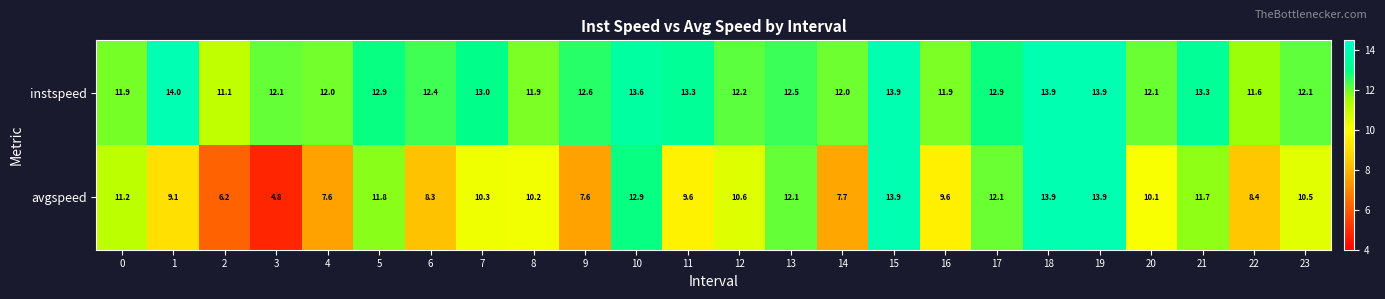

What is the total value across all series at 9?

20.2